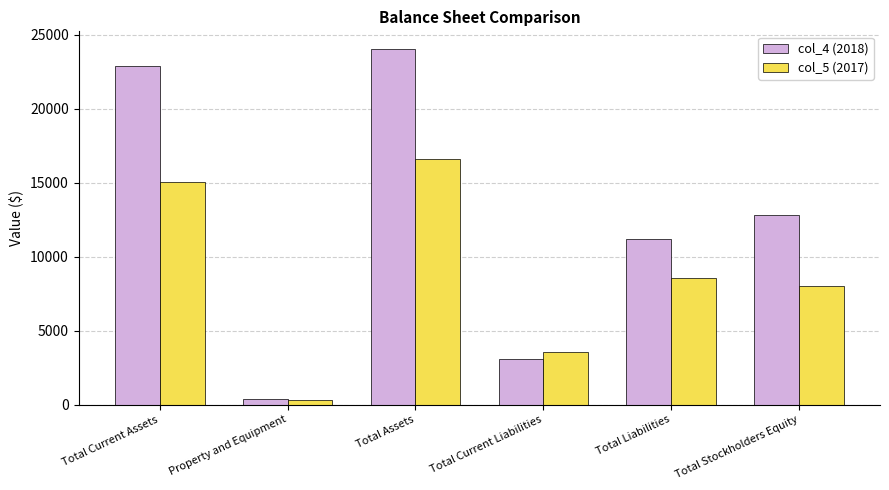

Reading right to left, transcribe all the data shown in this chart.

col_4 (2018): Total Stockholders Equity=12815	Total Liabilities=11209	Total Current Liabilities=3054	Total Assets=24024	Property and Equipment=395	Total Current Assets=22876
col_5 (2017): Total Stockholders Equity=8007	Total Liabilities=8563	Total Current Liabilities=3525	Total Assets=16570	Property and Equipment=299	Total Current Assets=15047